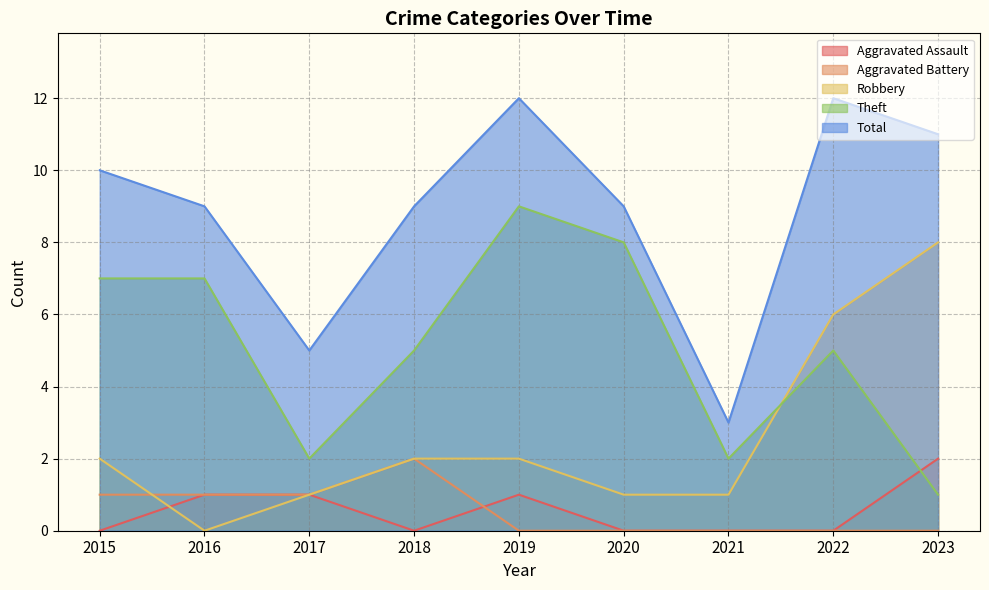

Where does the Robbery series first go above 2?

2022